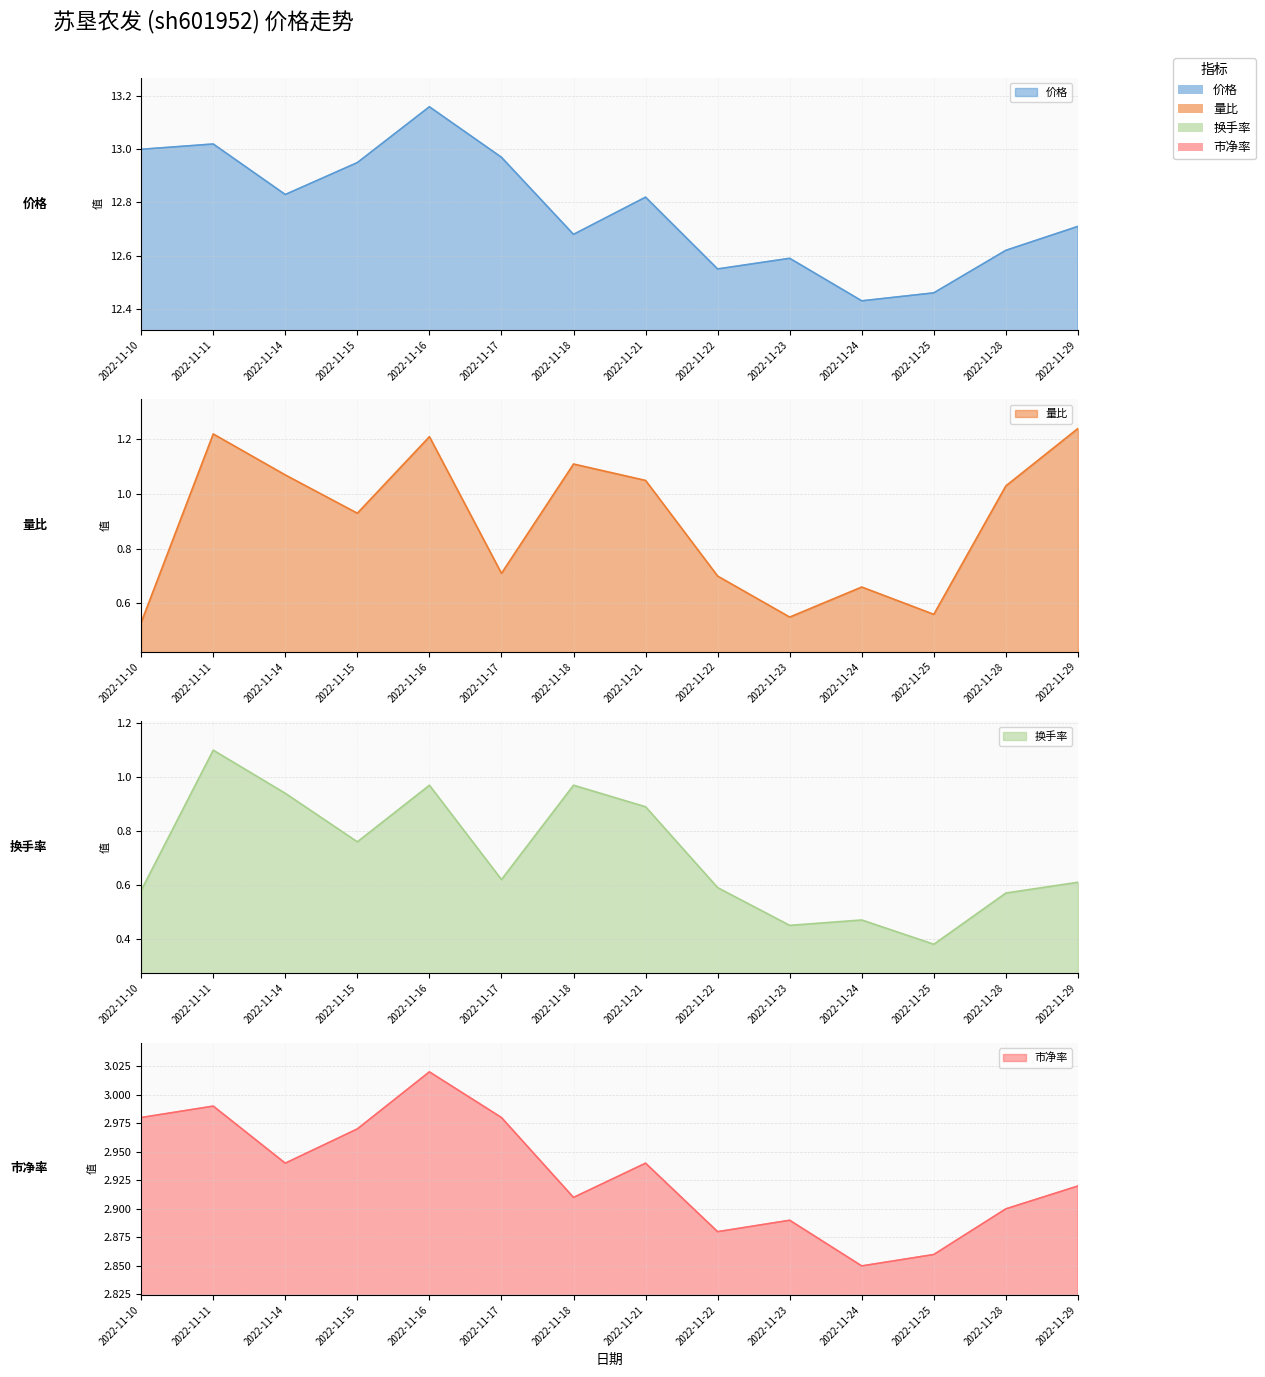

What is the difference between the second highest and minimum values in the 量比 series?

0.7